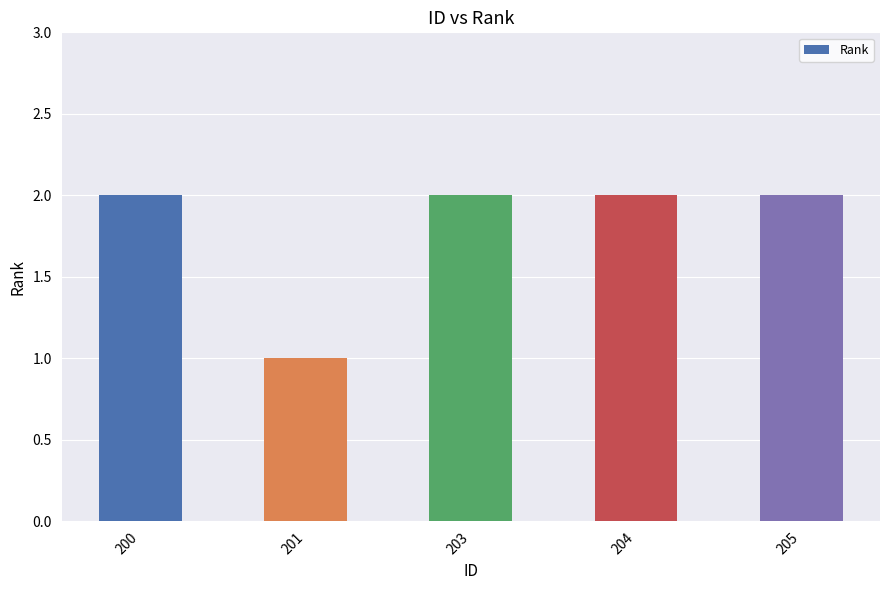

How many categories are shown in the chart?

5